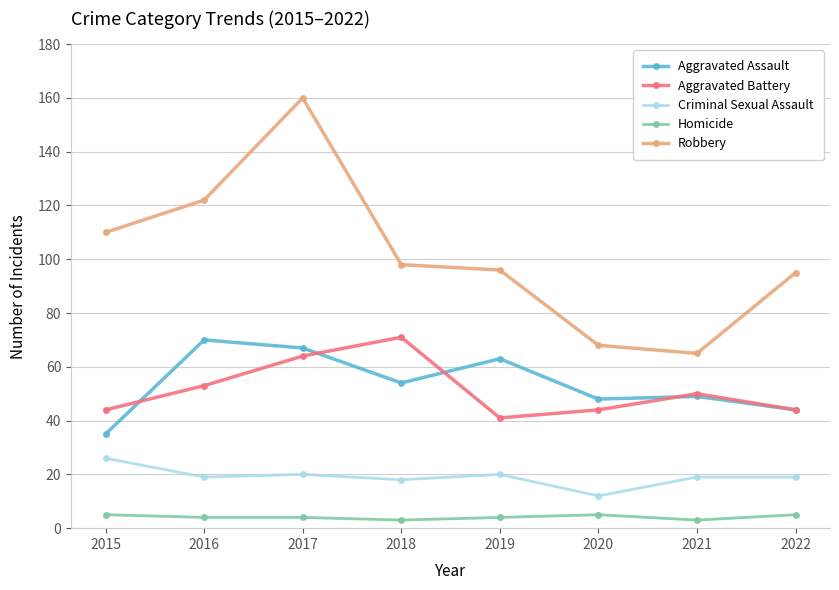

Is it true that Robbery equals 65 at 2021?

True